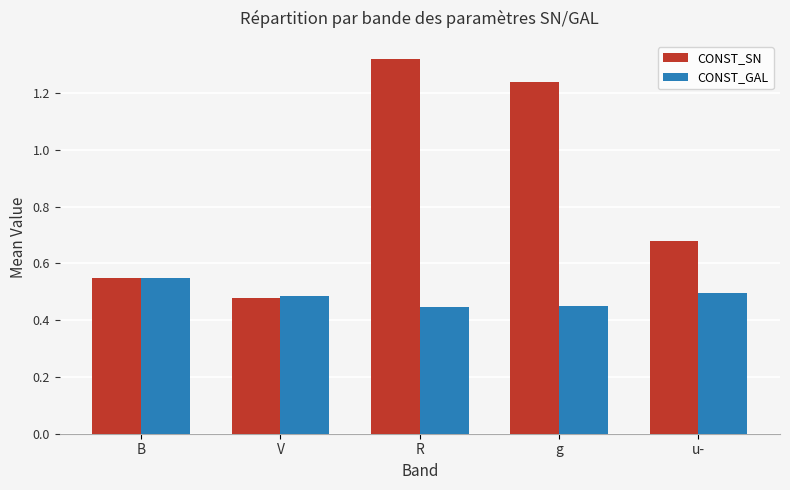

List the series in order of their overall mean, highest first.

CONST_SN, CONST_GAL